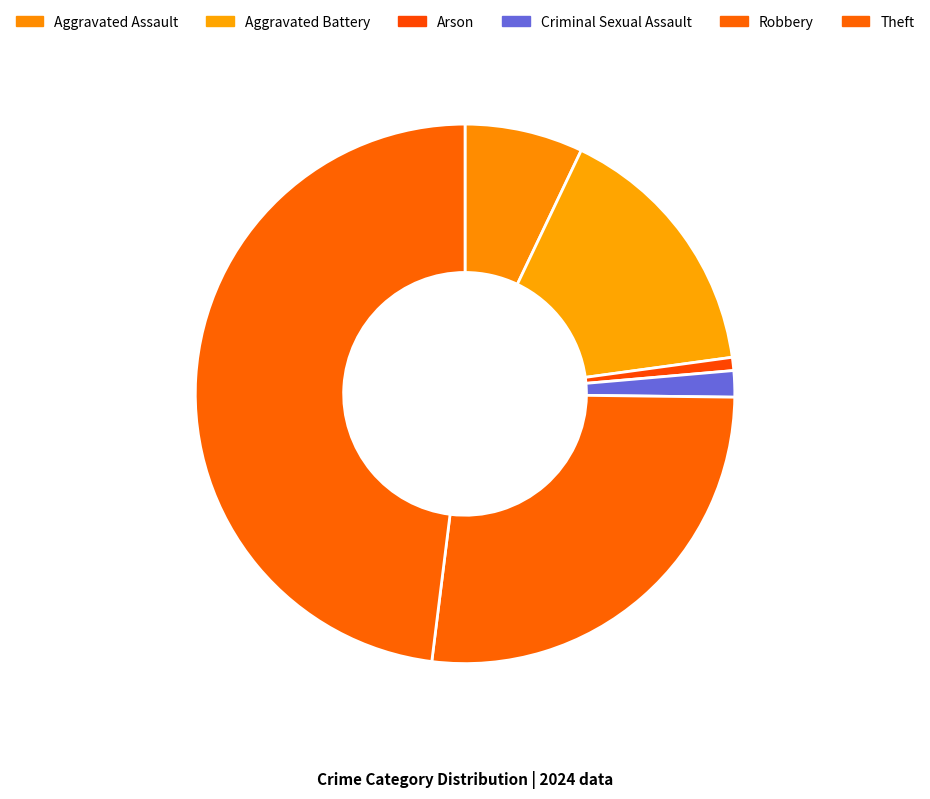

How many segments does this pie chart have?

6